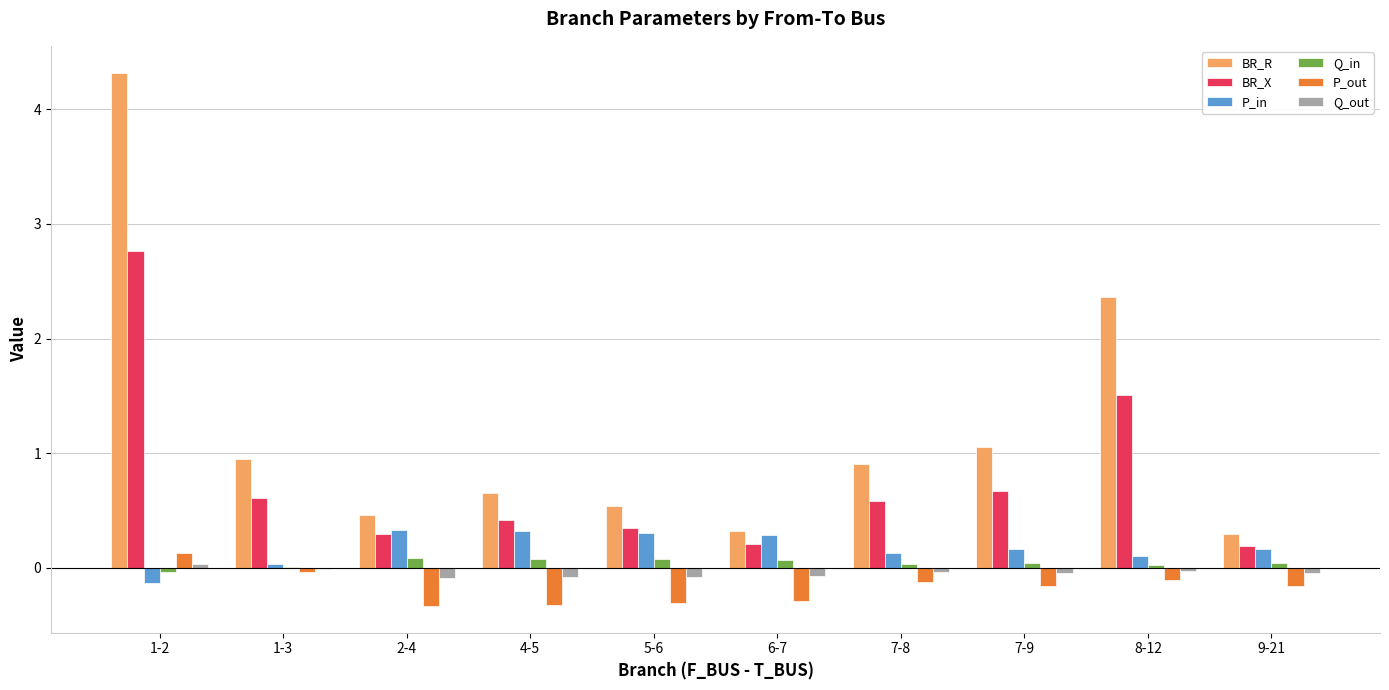

What is the sum of all Q_in values?

0.4